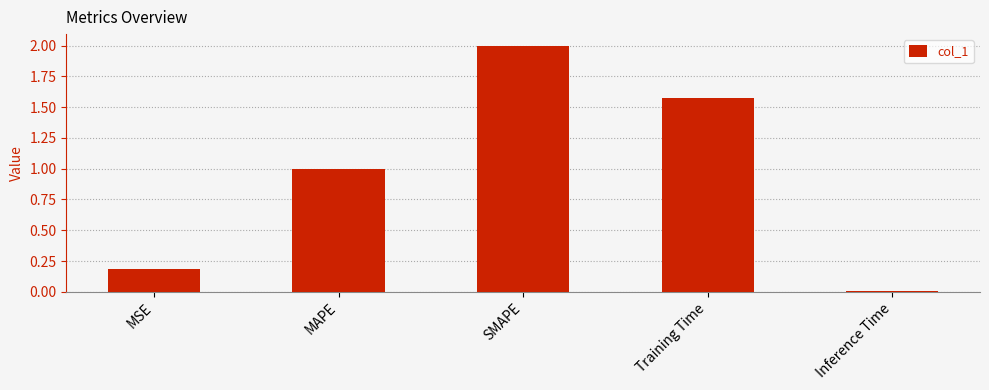

Is it true that the value at MSE is 0.2?

True